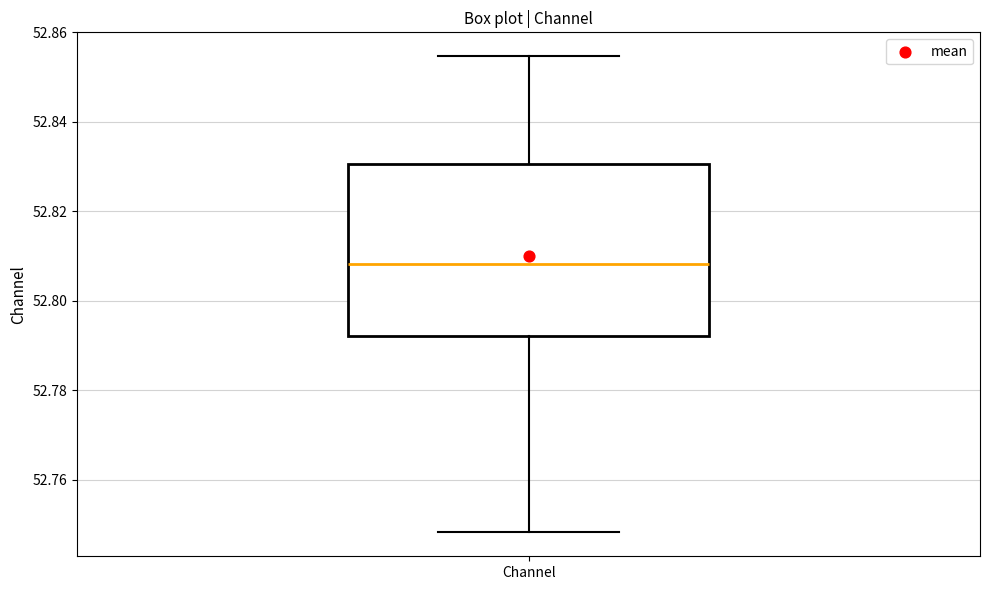

Where does the median line of the box for Channel sit on the y-axis? The values are not printed on the chart, so give them approximately, as read against the axis.

52.808